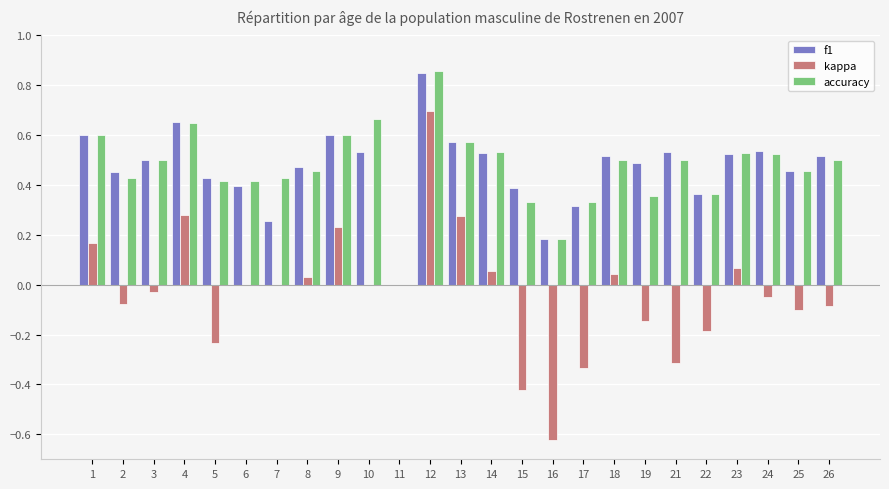

Is the value of accuracy at 13 greater than the value of kappa at 7?

Yes